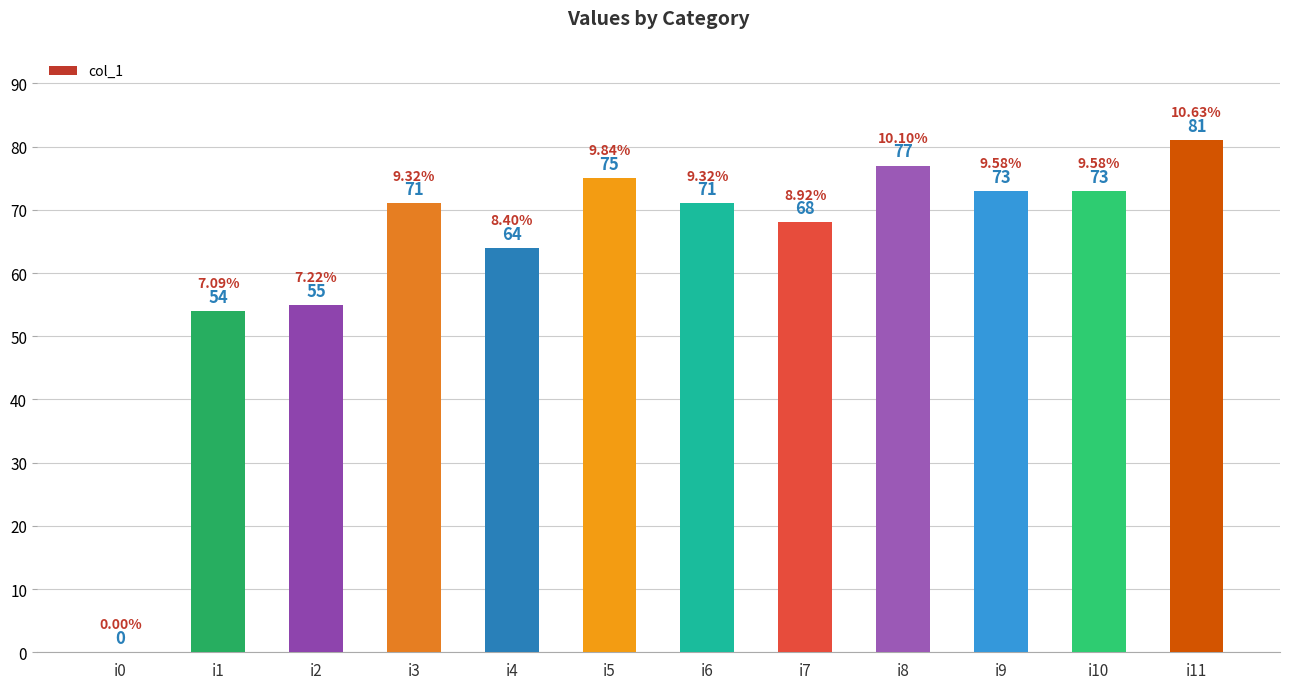

What is the sum of the values at i2 and i0?

55